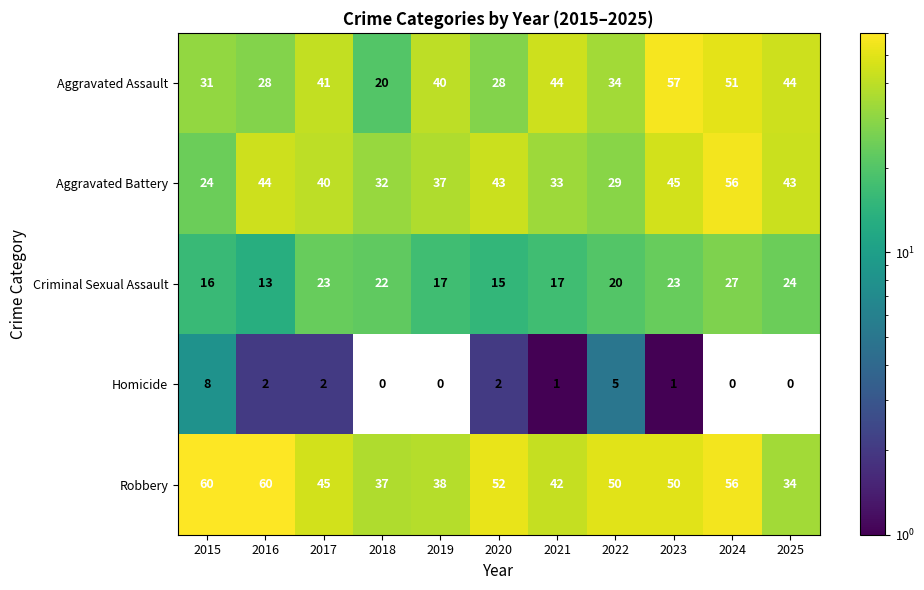

What is the difference between the second highest and second lowest values in the Aggravated Battery series?

16